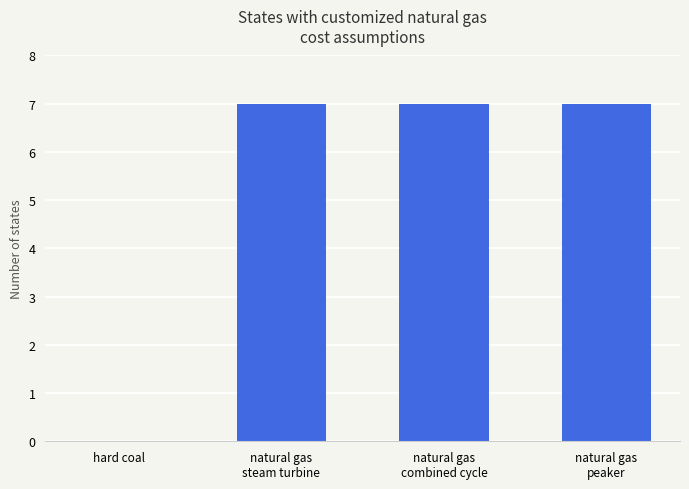

The value at hard coal is -2. True or false?

False